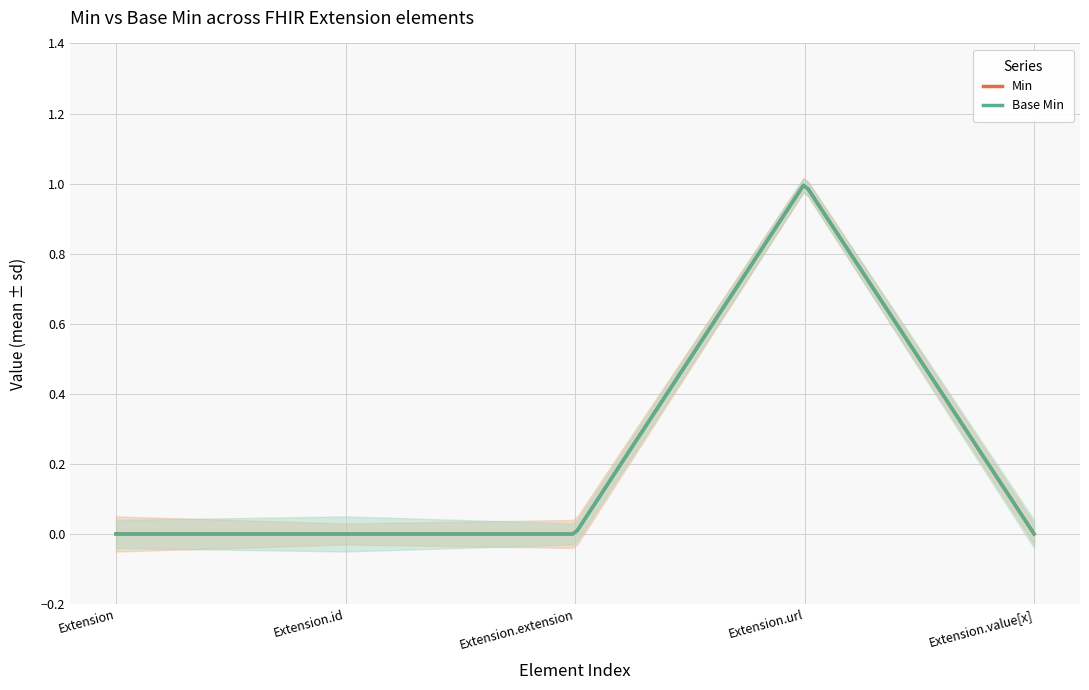

True or false: Base Min and Min intersect in this chart.

False